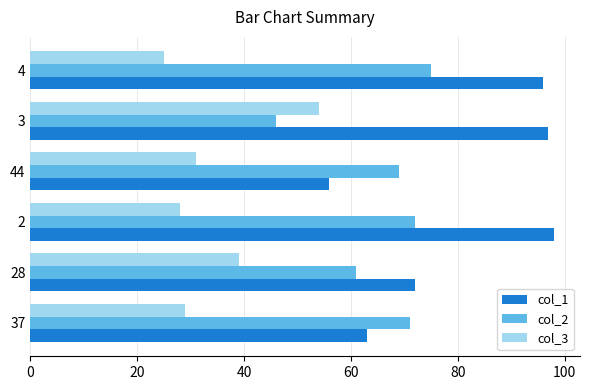

What is the approximate value of col_3 at 3?

54